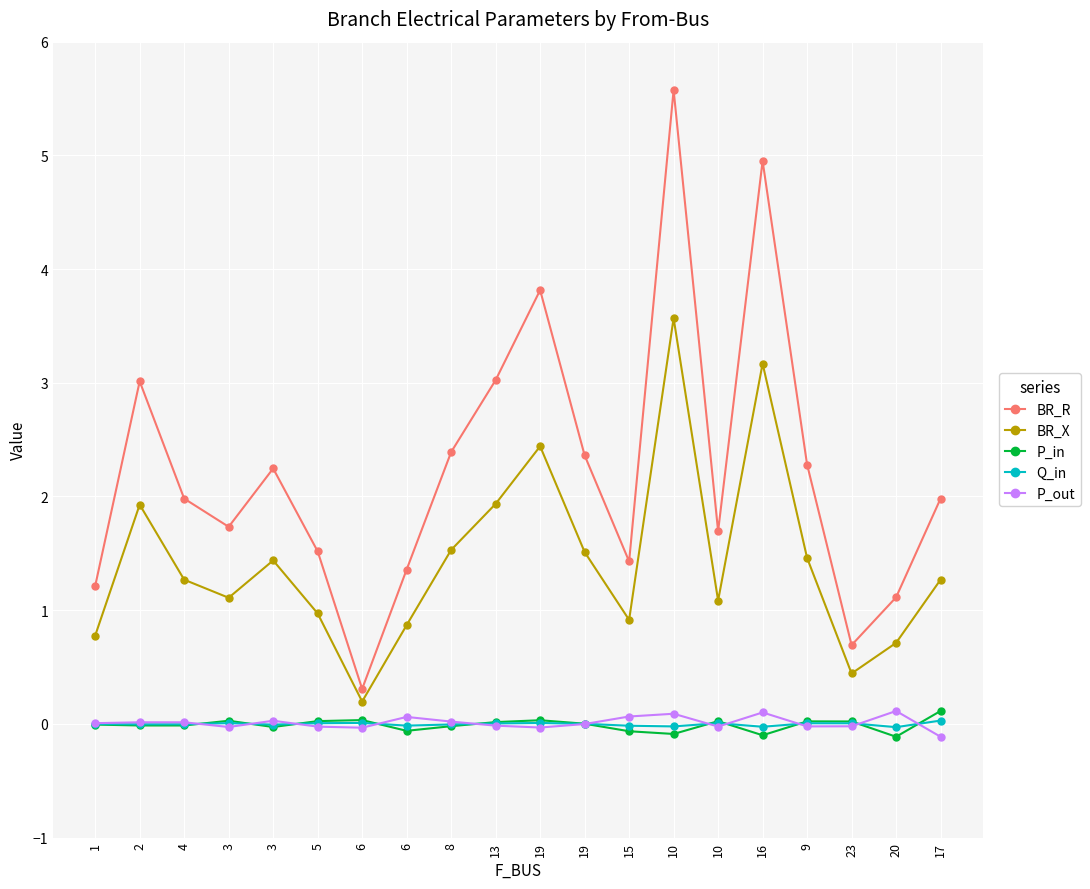

How many lines are shown in the chart?

5